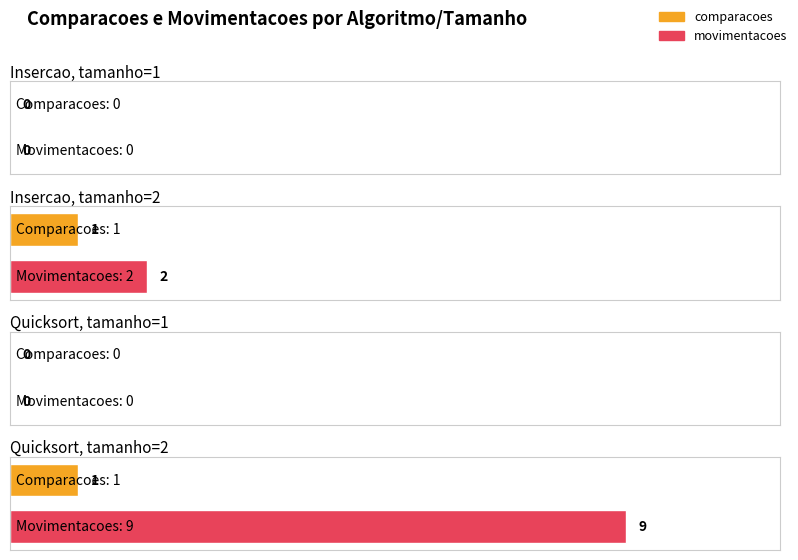

How many data points in movimentacoes are less than 2?

2